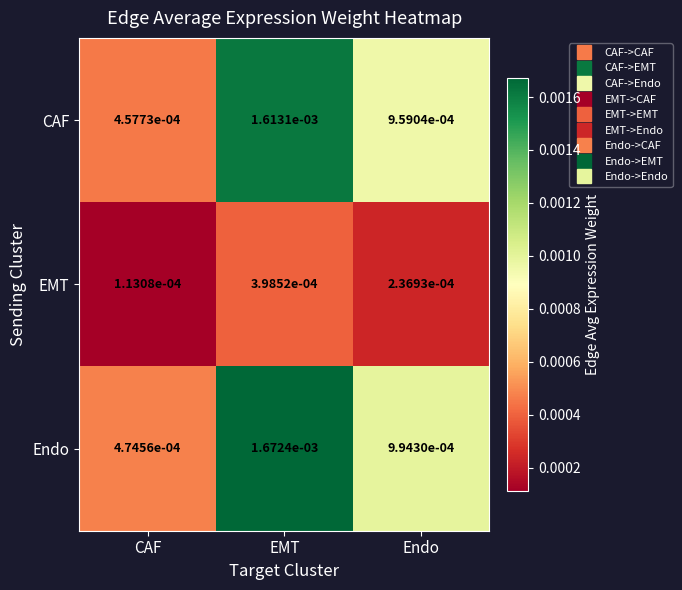

Is the value of CAF at CAF greater than the value of EMT at Endo?

Yes